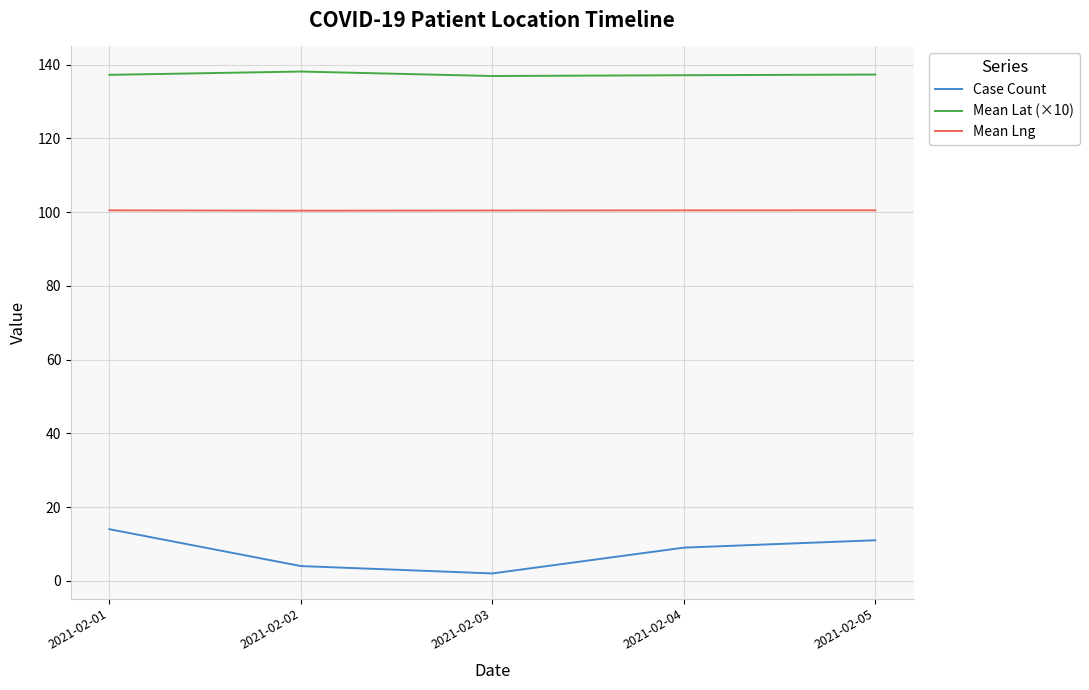

What is the difference between the maximum and minimum values in the Case Count series?

12.0